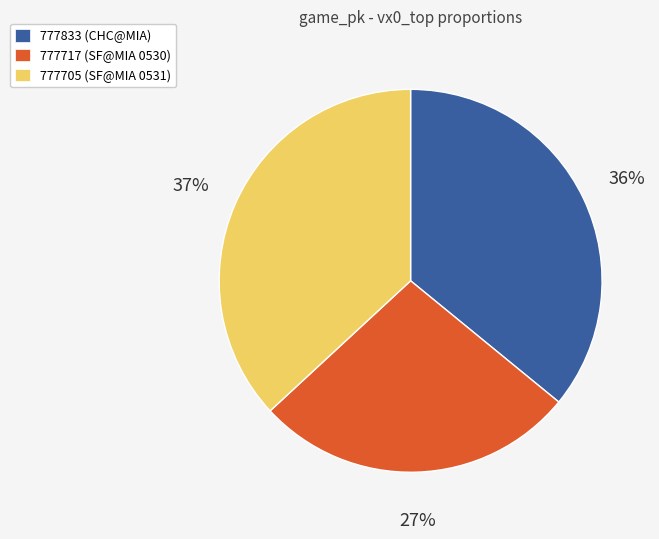

Which slice is the largest?

777705